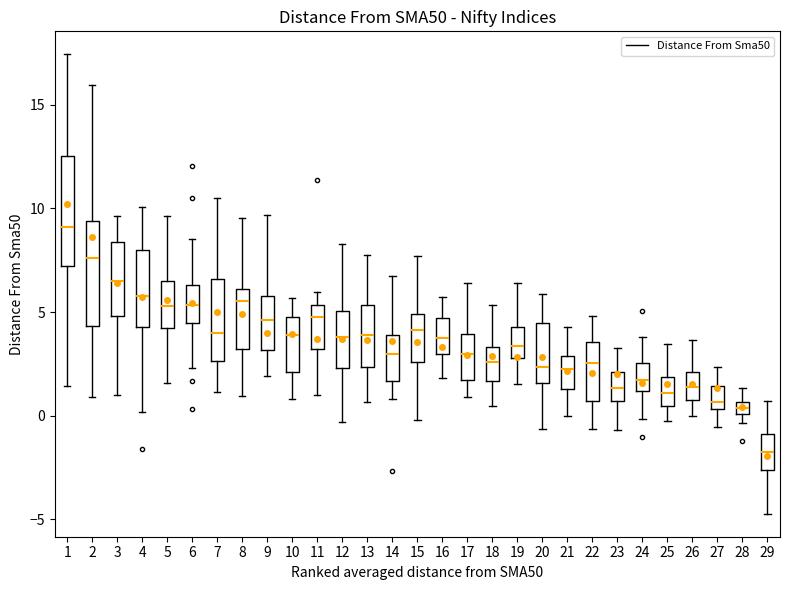

Where does the median line of the box at x = 16 sit on the y-axis? The values are not printed on the chart, so give them approximately, as read against the axis.

3.5